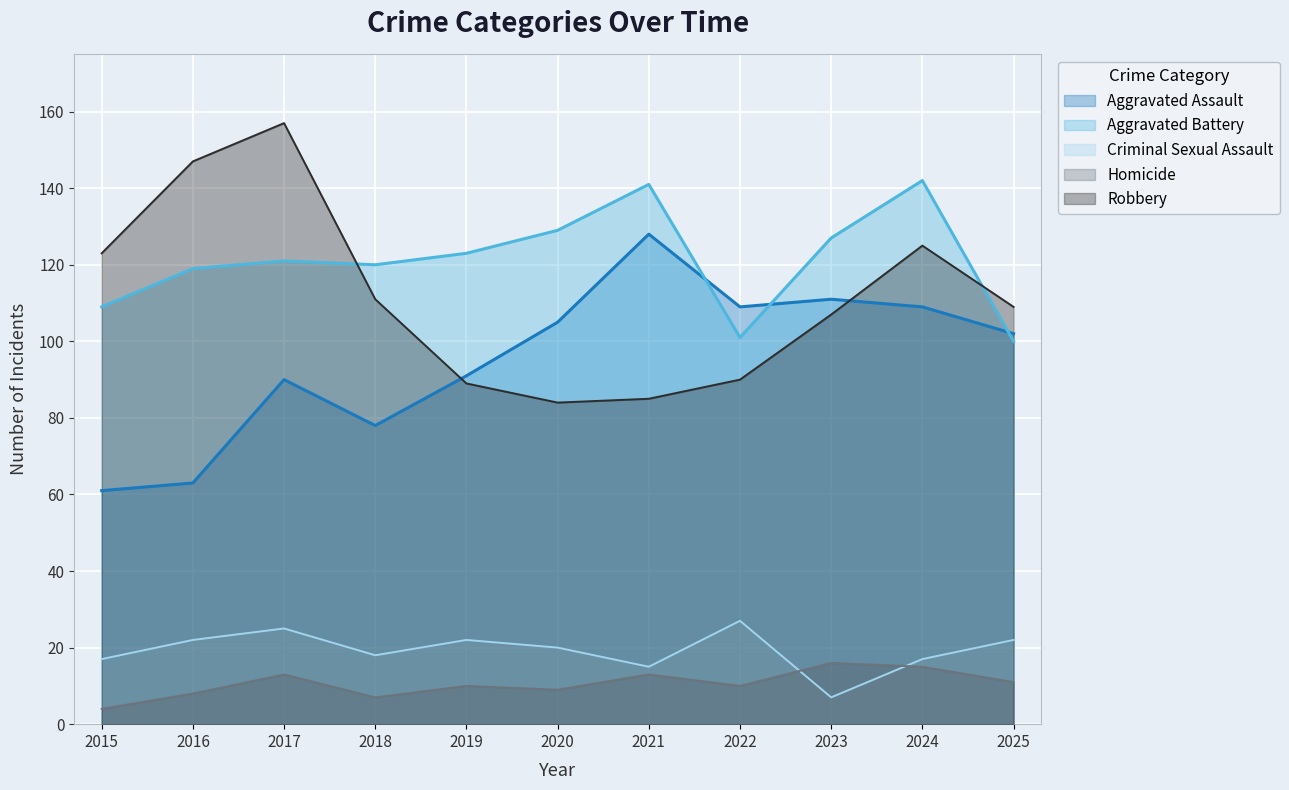

Reading left to right, extract all data points from this chart.

Aggravated Assault: 2015=61	2016=63	2017=90	2018=78	2019=91	2020=105	2021=128	2022=109	2023=111	2024=109	2025=102
Aggravated Battery: 2015=109	2016=119	2017=121	2018=120	2019=123	2020=129	2021=141	2022=101	2023=127	2024=142	2025=100
Criminal Sexual Assault: 2015=17	2016=22	2017=25	2018=18	2019=22	2020=20	2021=15	2022=27	2023=7	2024=17	2025=22
Homicide: 2015=4	2016=8	2017=13	2018=7	2019=10	2020=9	2021=13	2022=10	2023=16	2024=15	2025=11
Robbery: 2015=123	2016=147	2017=157	2018=111	2019=89	2020=84	2021=85	2022=90	2023=107	2024=125	2025=109